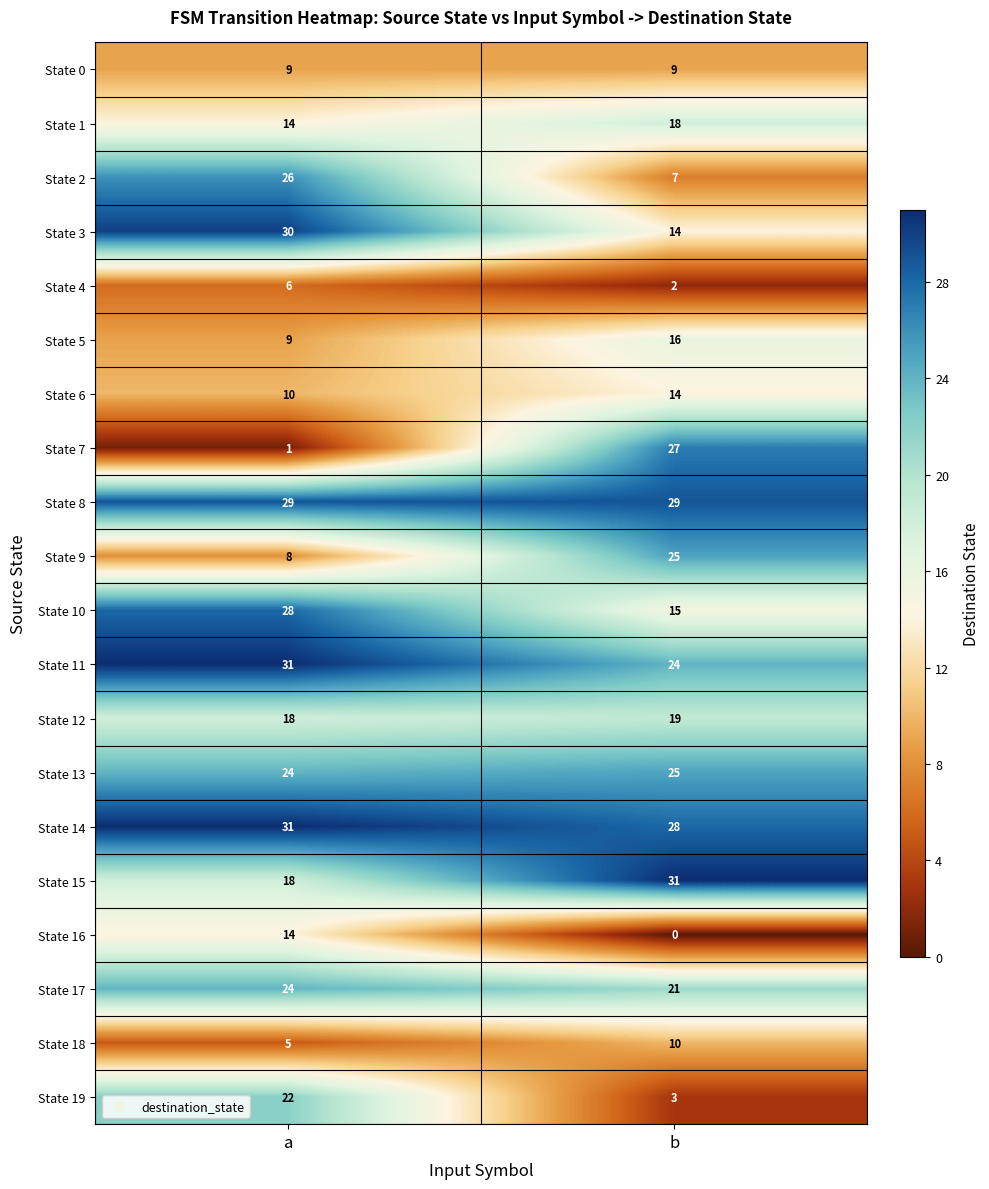

True or false: State 3 has a value of 30 at a.

True